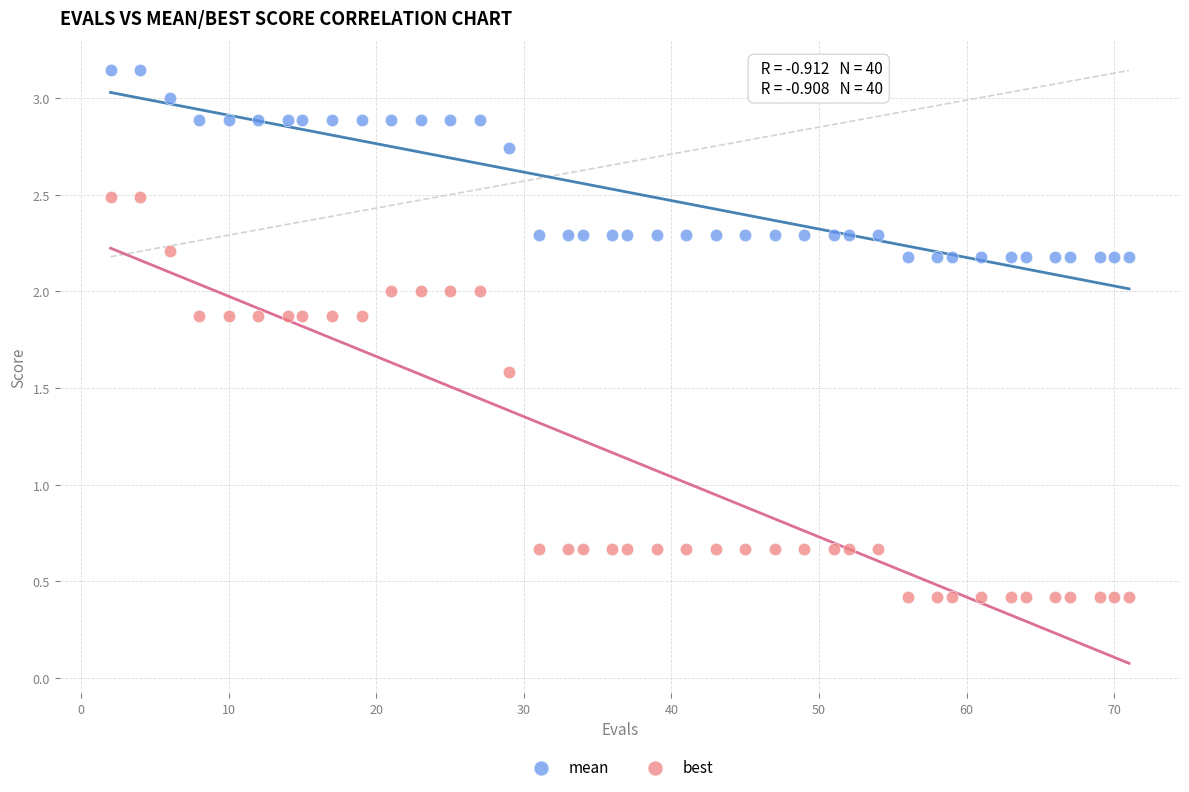

Which series contains the highest Y value?

mean